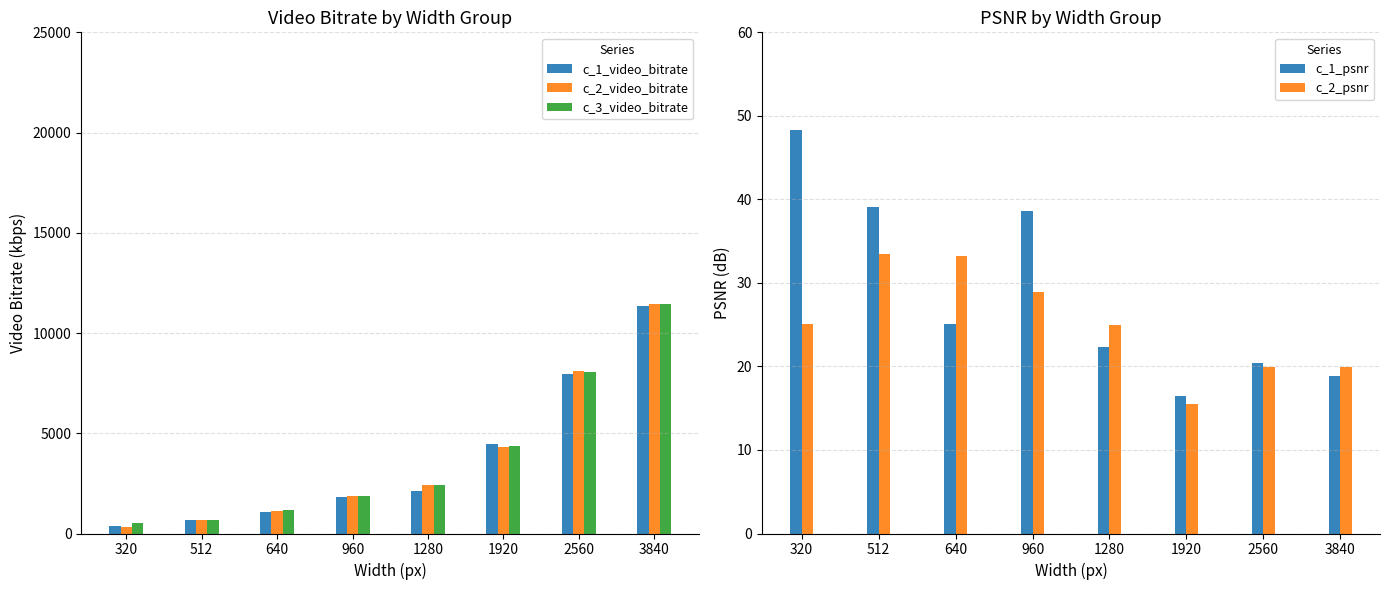

Where does the c_2_psnr series first go above 25?

320